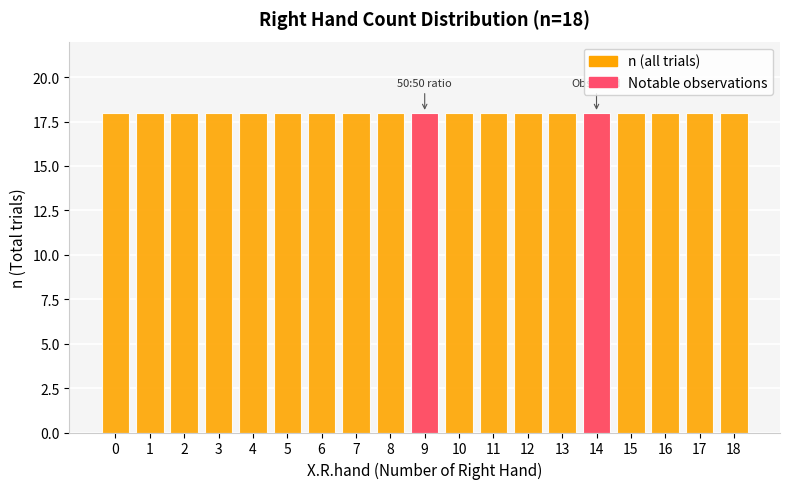

At how many categories does at least one series exceed 17?

19